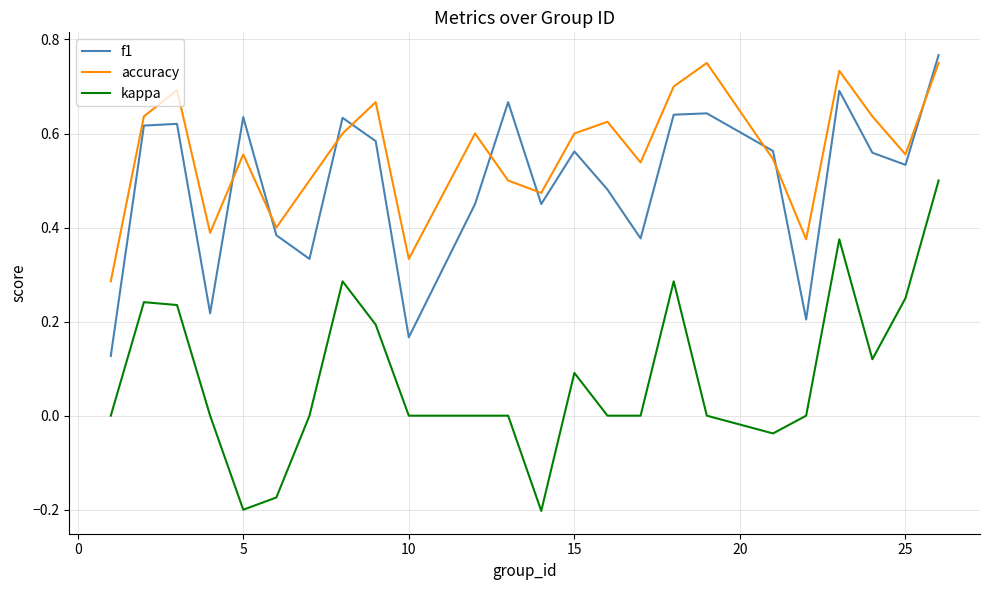

True or false: accuracy and kappa intersect in this chart.

False